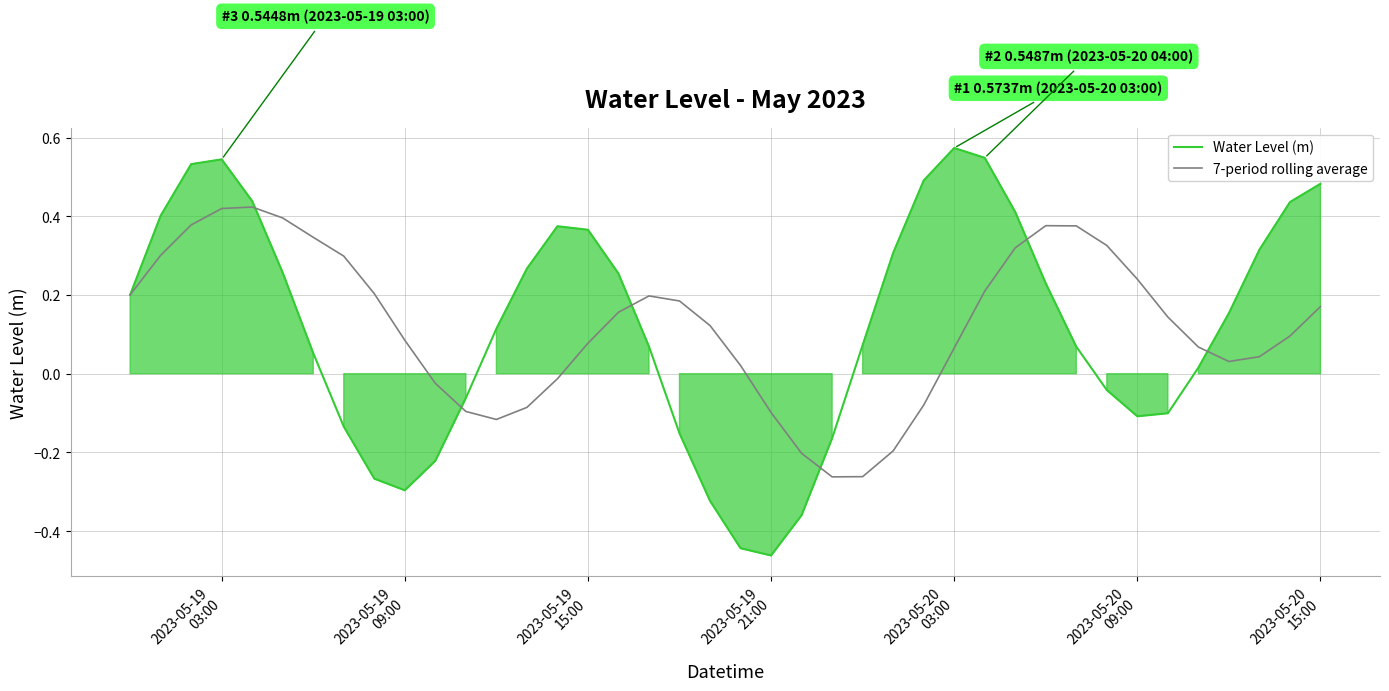

How many data points does each series have?

40